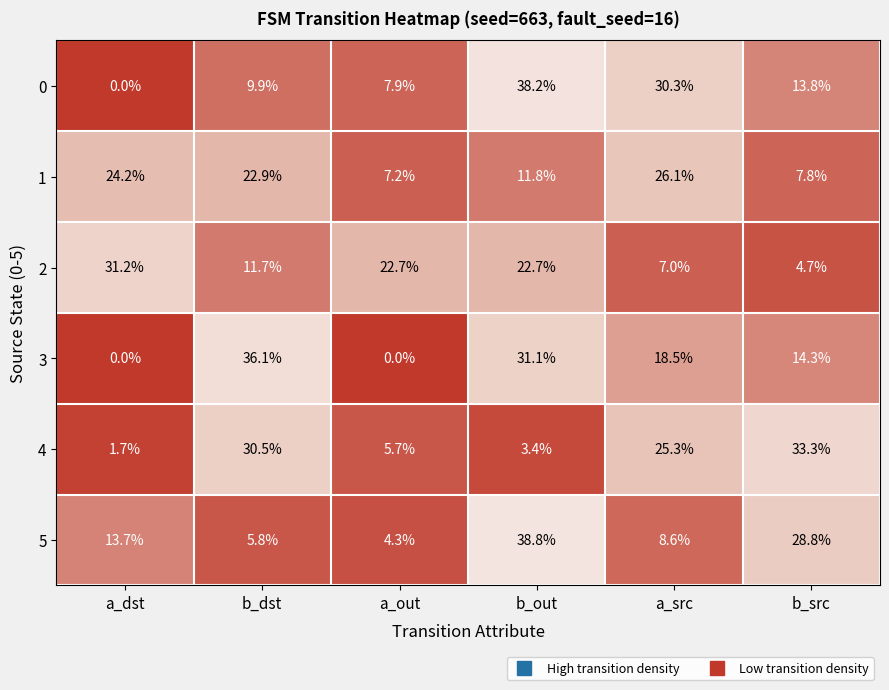

Is it true that 2 equals 8.0 at a_dst?

False